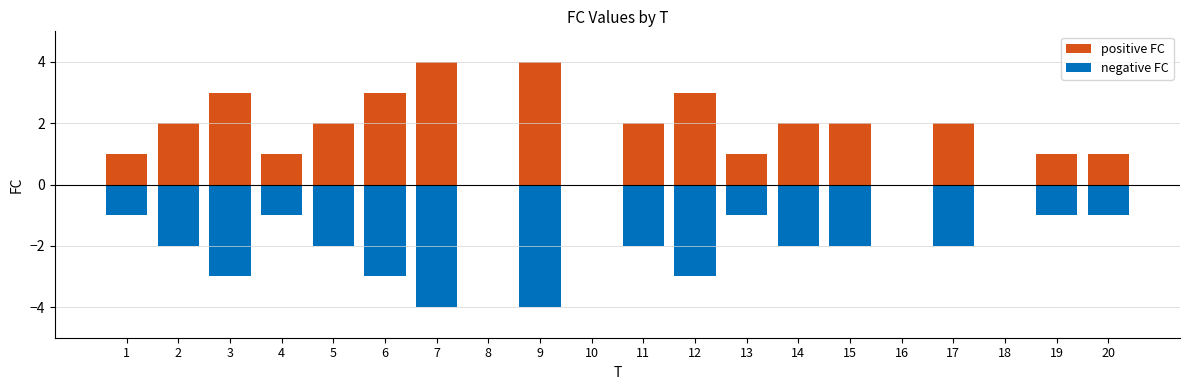

Reading left to right, list all the values displayed in this chart.

positive FC: 1=1	2=2	3=3	4=1	5=2	6=3	7=4	8=0	9=4	10=0	11=2	12=3	13=1	14=2	15=2	16=0	17=2	18=0	19=1	20=1
negative FC: 1=-1	2=-2	3=-3	4=-1	5=-2	6=-3	7=-4	8=0	9=-4	10=0	11=-2	12=-3	13=-1	14=-2	15=-2	16=0	17=-2	18=0	19=-1	20=-1